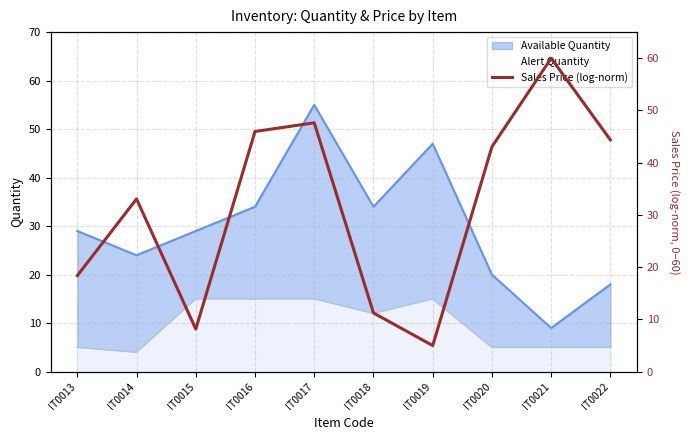

True or false: there are more than 2 points higher than both neighbors.

True